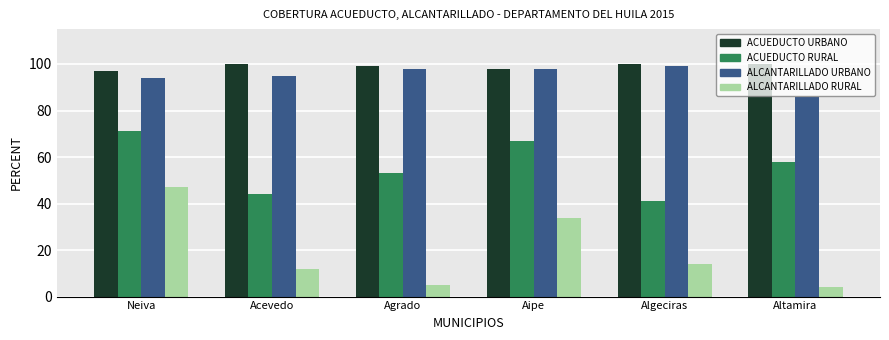

At which category does the chart reach its minimum across all series?

Altamira